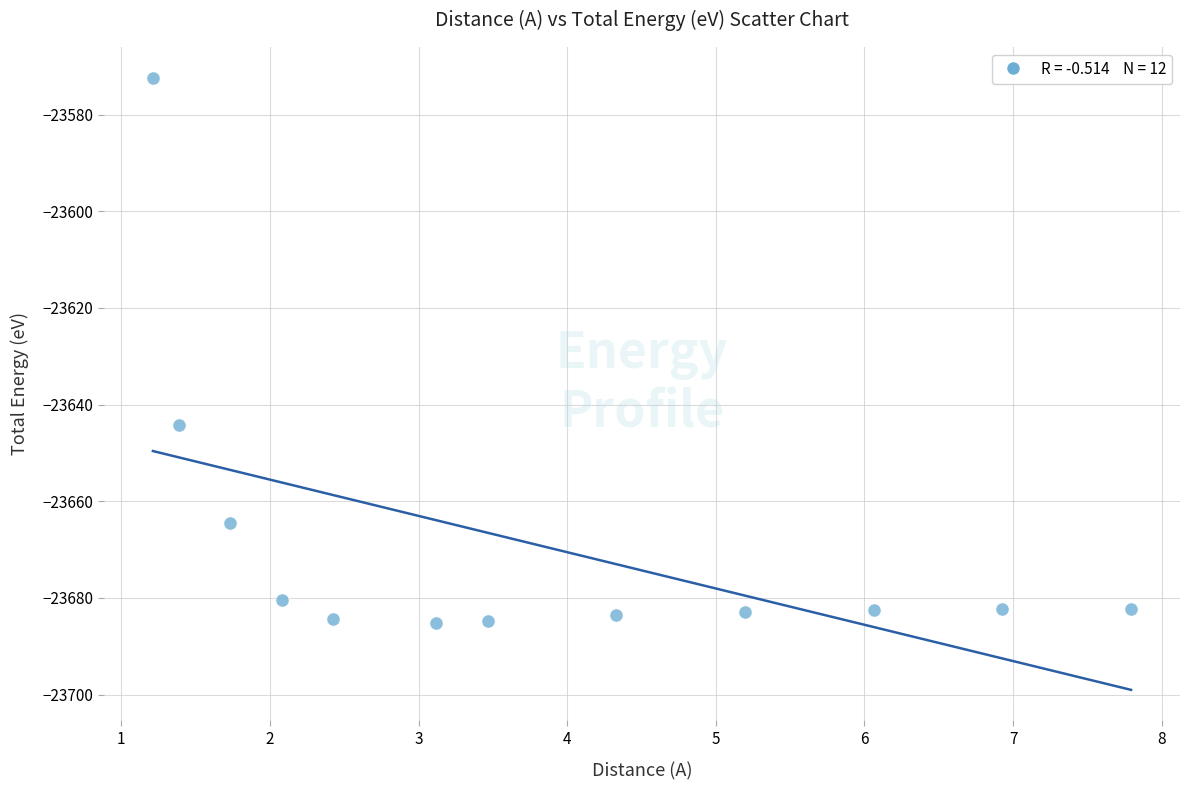

What is the range of X values (max minus min)?

6.6